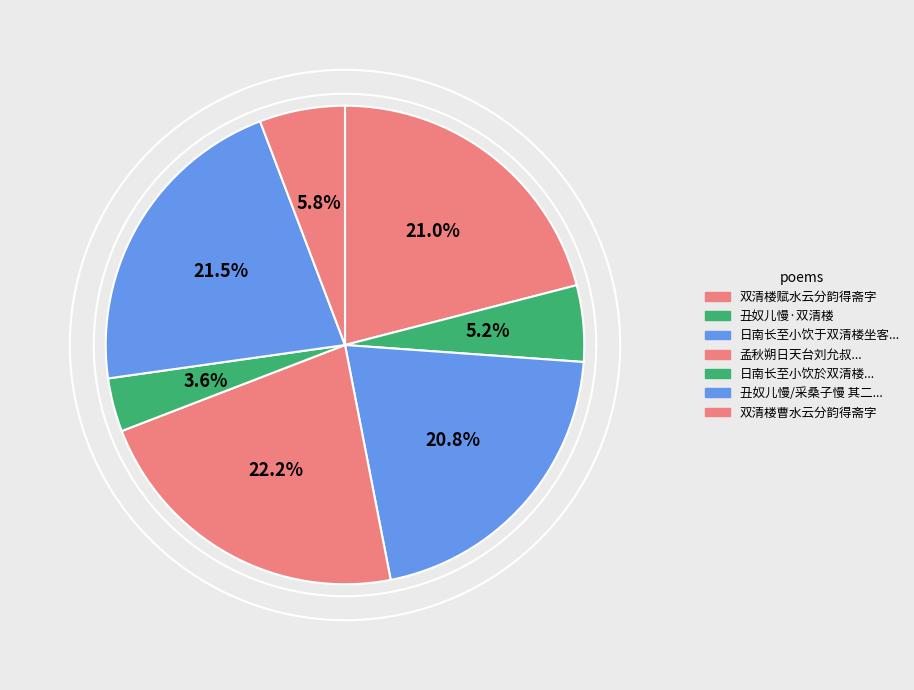

What is the change in value from 日南长至小饮于双清楼坐客九人皆一时名胜各和湾字韵诗予亦效颦以谢 to 双清楼曹水云分韵得斋字?

-621758